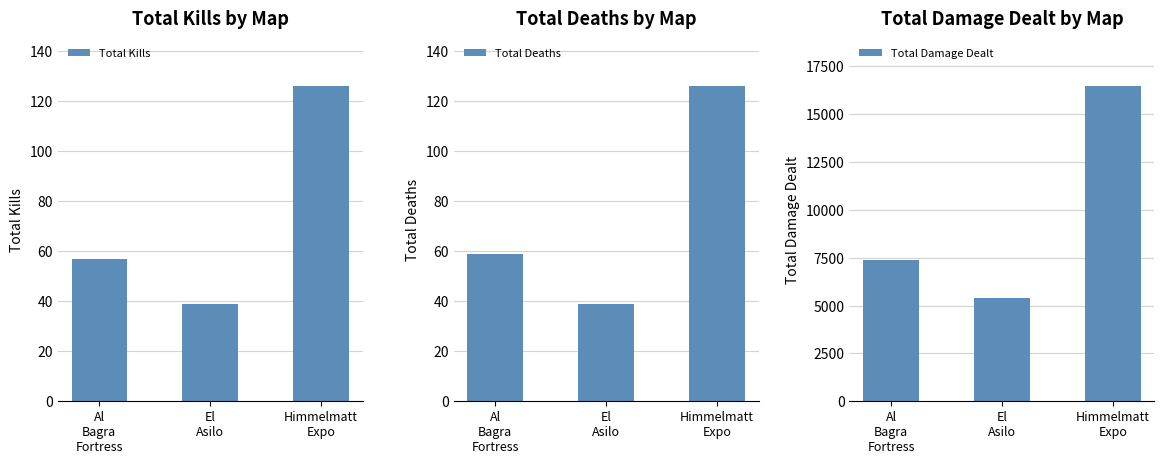

Is it true that Total Deaths equals 15 at El
Asilo?

False